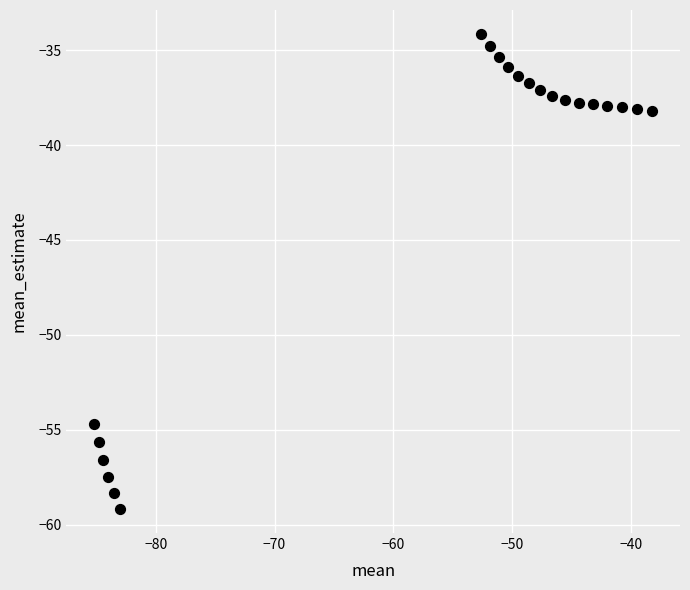

What is the range of X values (max minus min)?

47.0